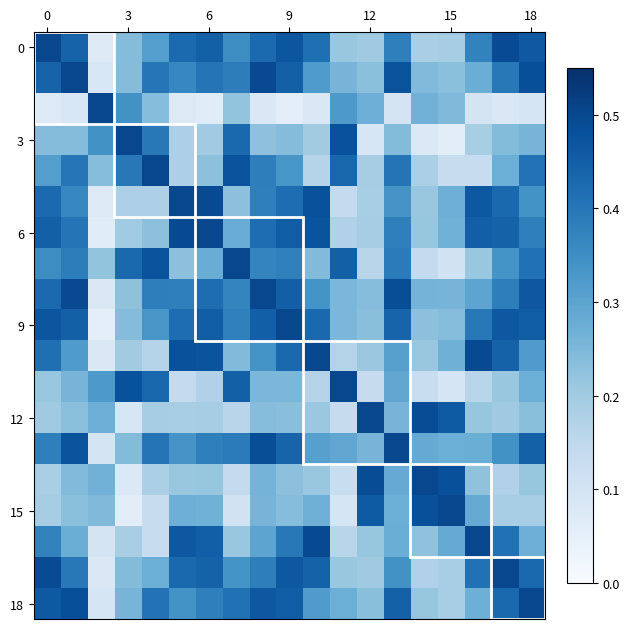

Count the number of data series in this chart.

19